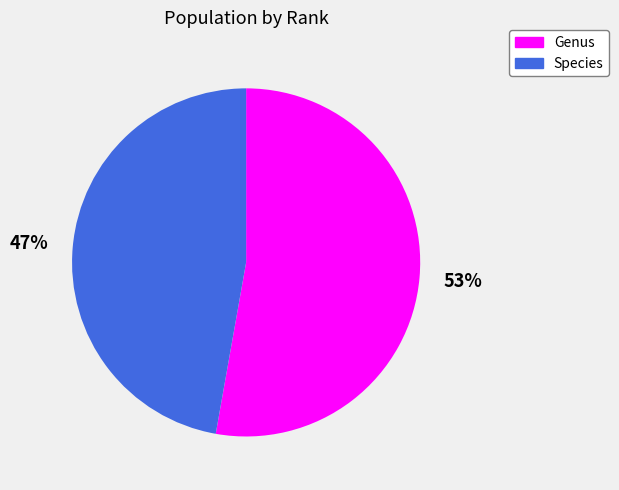

Count the number of slices in the pie.

2